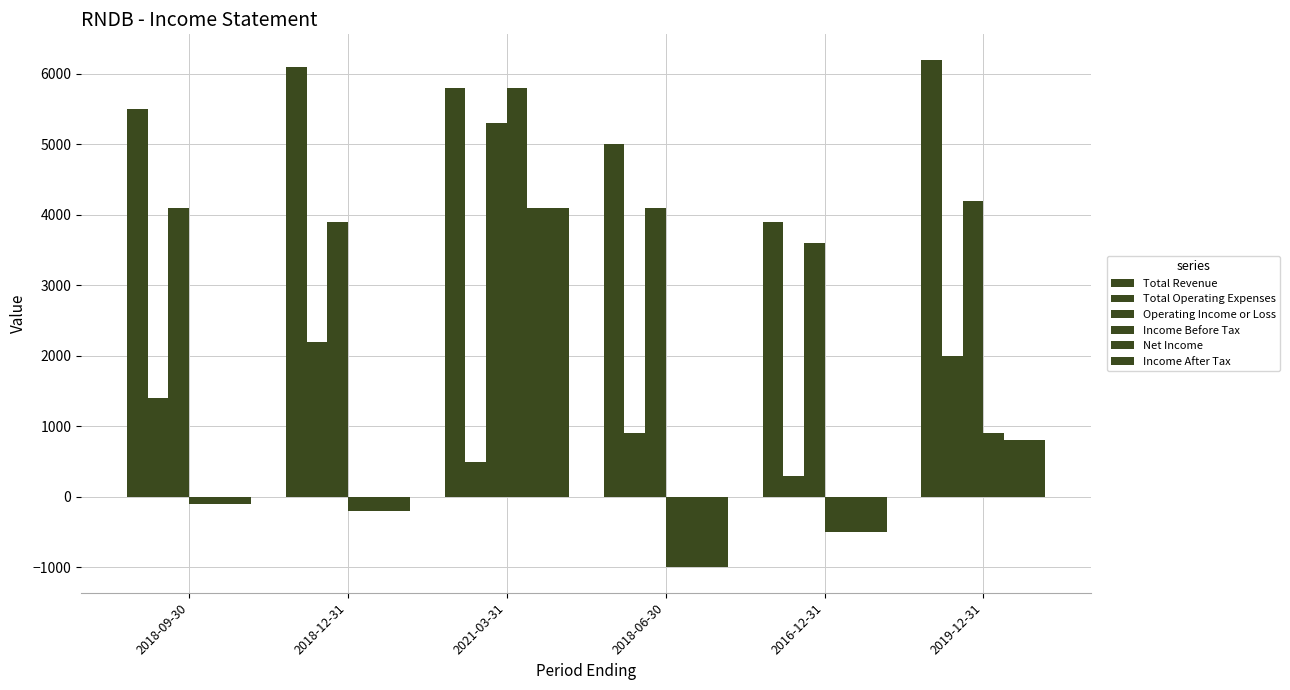

Is the value of Net Income at 2016-12-31 greater than the value of Operating Income or Loss at 2019-12-31?

No